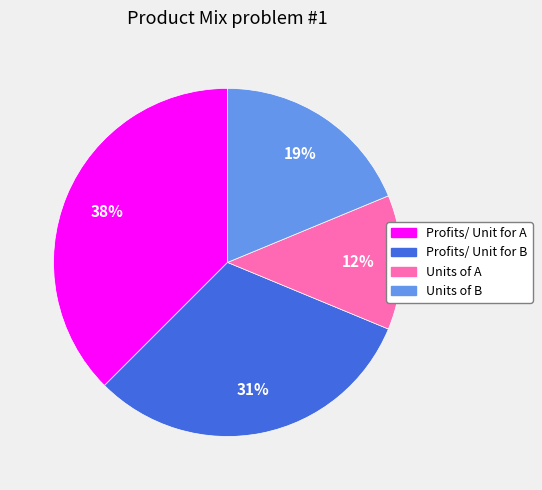

To the nearest percent, what percentage of the pie is Profits/ Unit for B?

31%